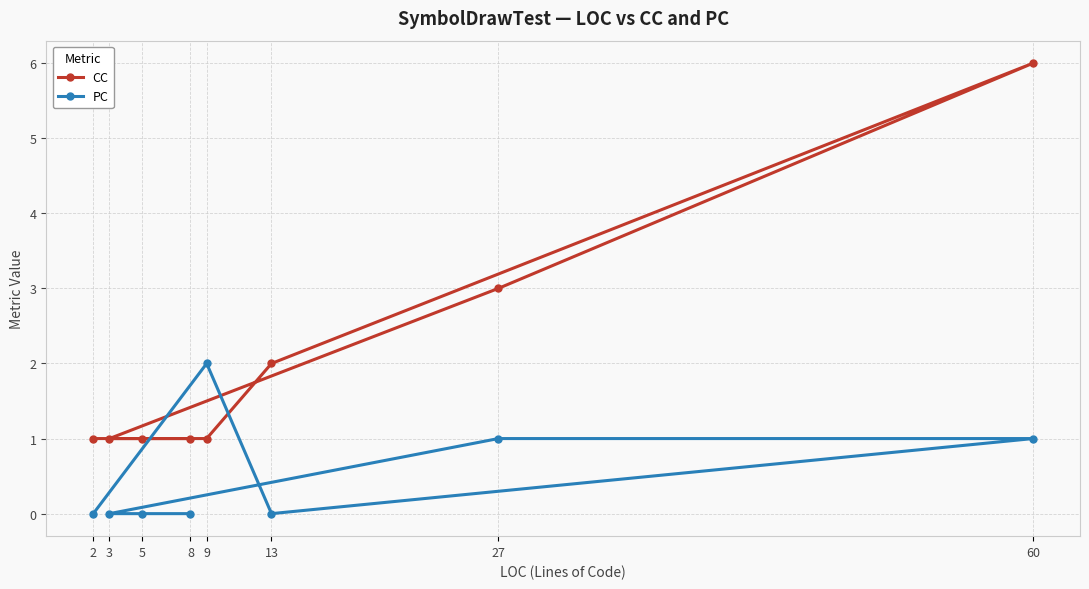

True or false: PC and CC cross at least once.

True